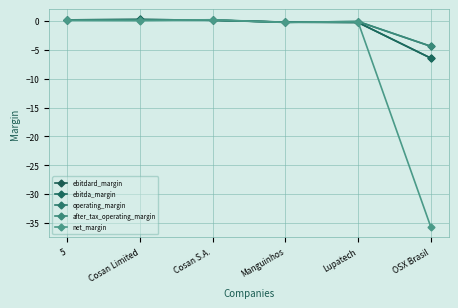

How many lines are shown in the chart?

5